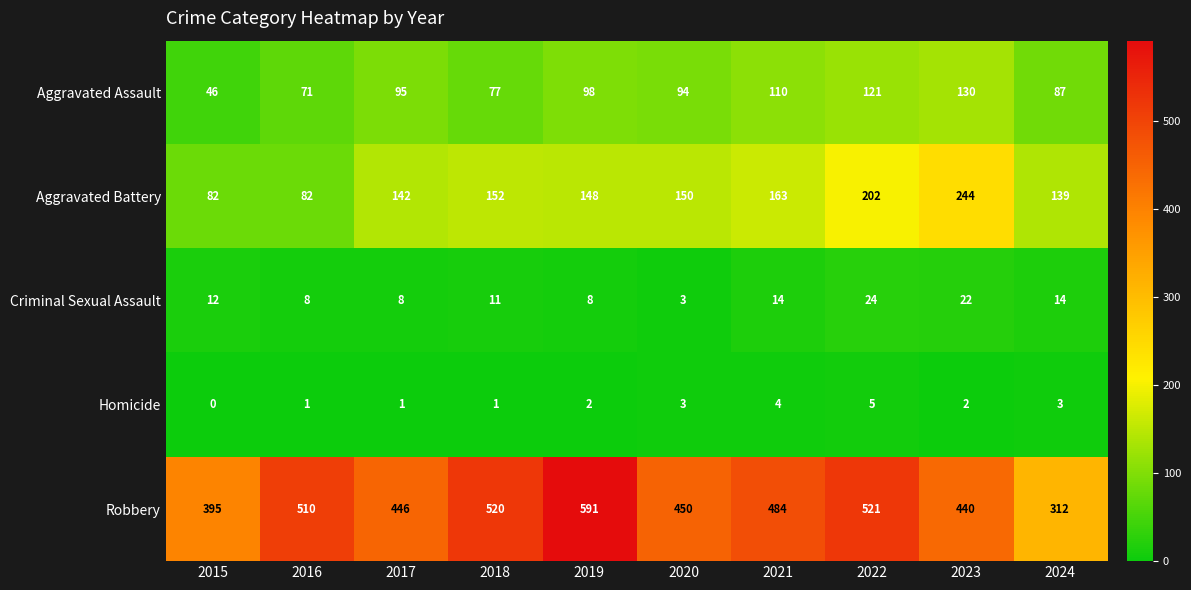

Is it true that Aggravated Assault equals 19 at 2015?

False